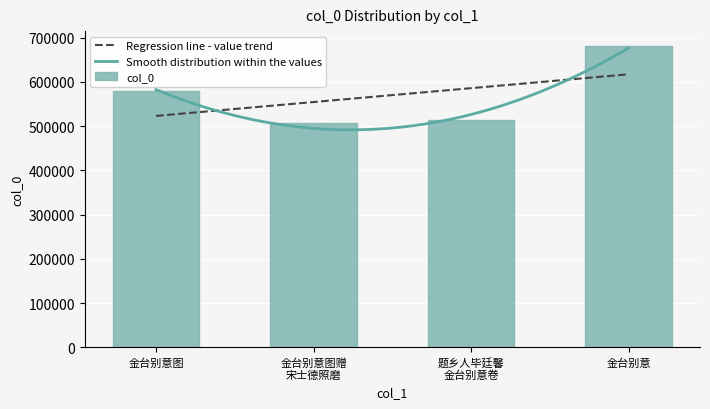

What is the value of the 3rd bar from the left?

514236